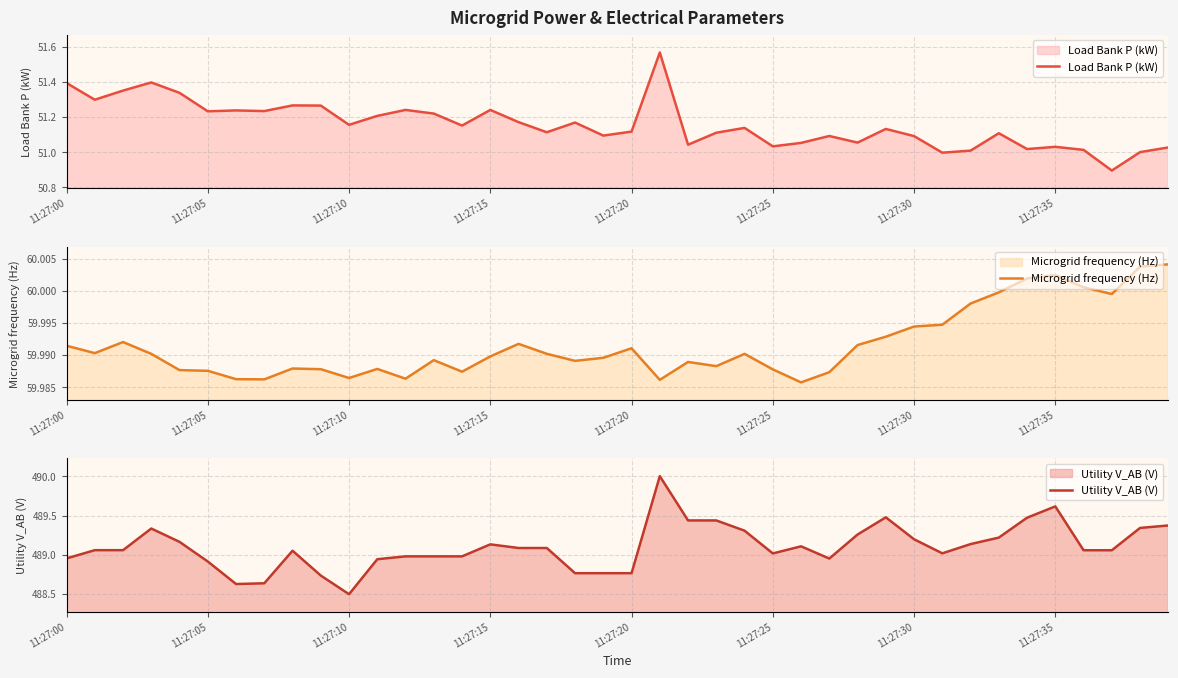

How many interior local valleys does the Microgrid frequency (Hz) series have?

10